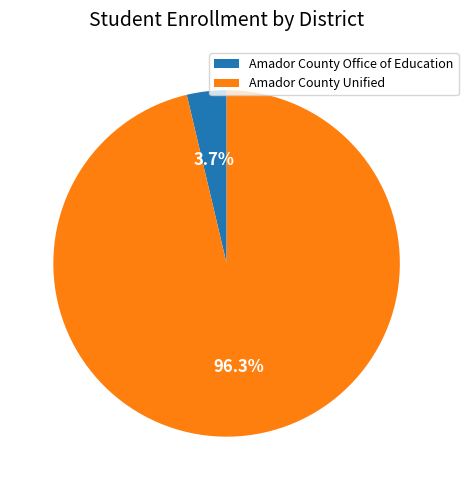

Which category has the biggest portion of the pie?

Amador County Unified